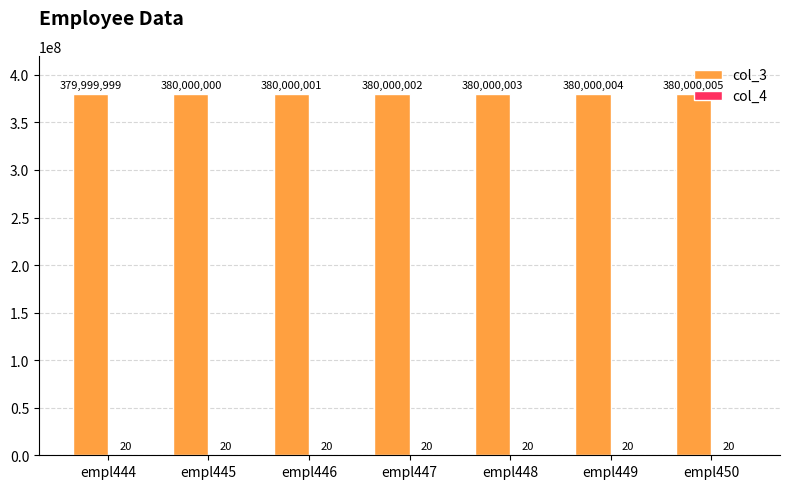

Which series has the largest range (max minus min)?

col_3